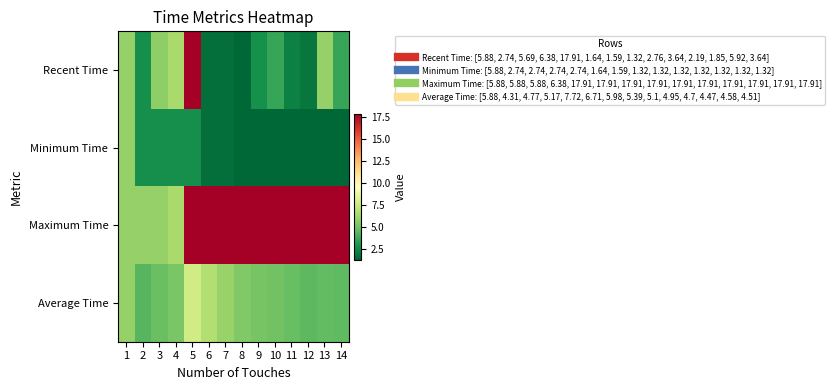

At how many categories does at least one series exceed 6?

11